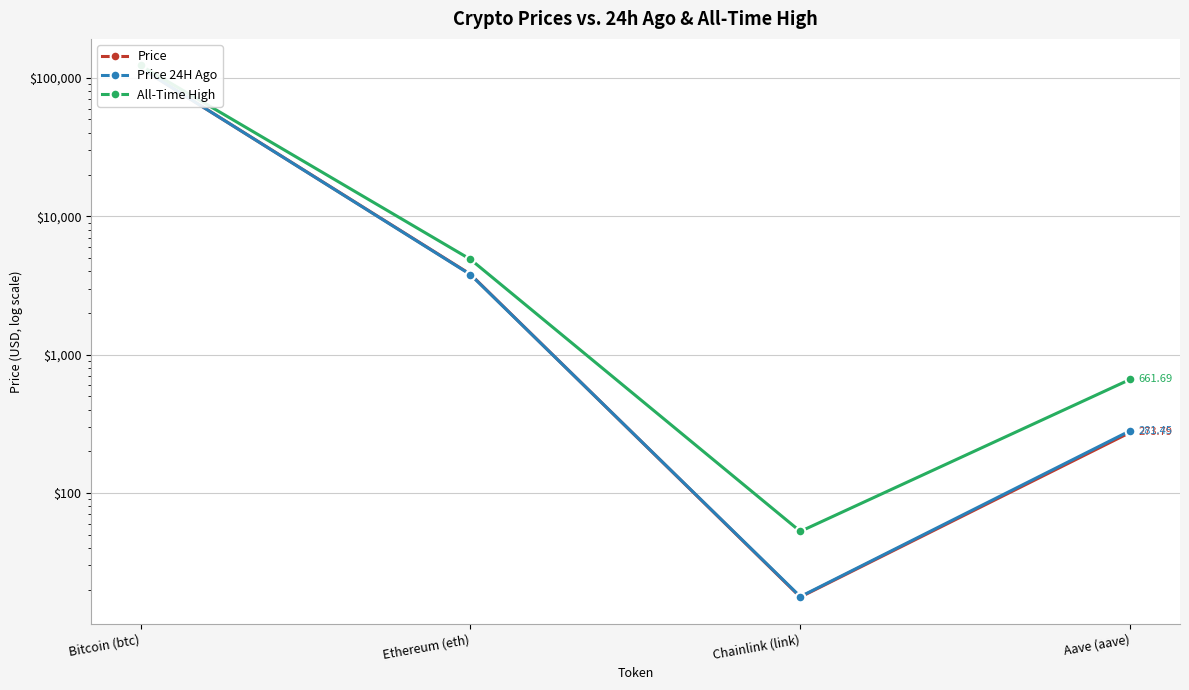

What position from the left is Aave (aave)?

4